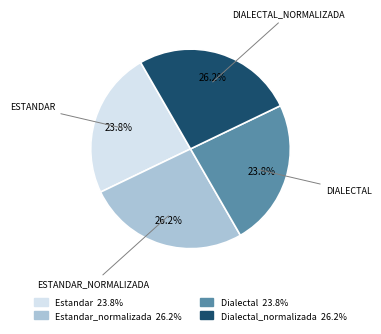

Is there any slice that represents more than half of the pie?

No